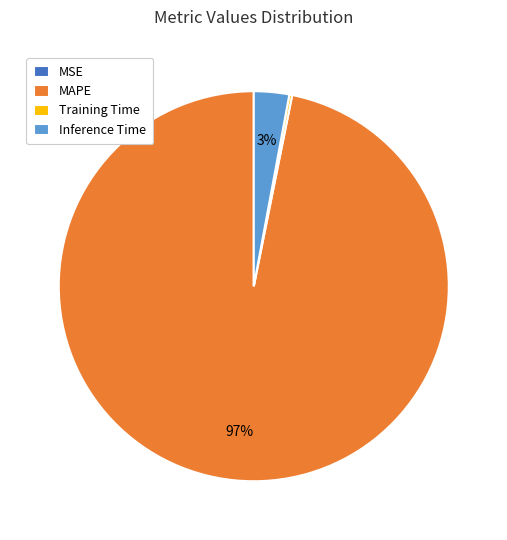

Is MAPE the majority of the pie?

Yes